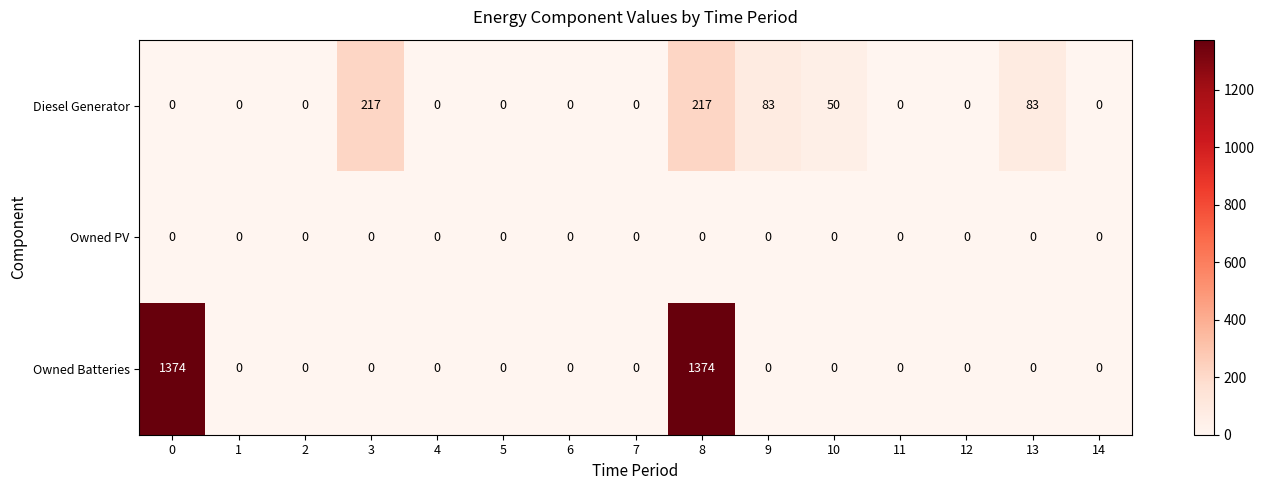

What is the greatest value displayed?

1374